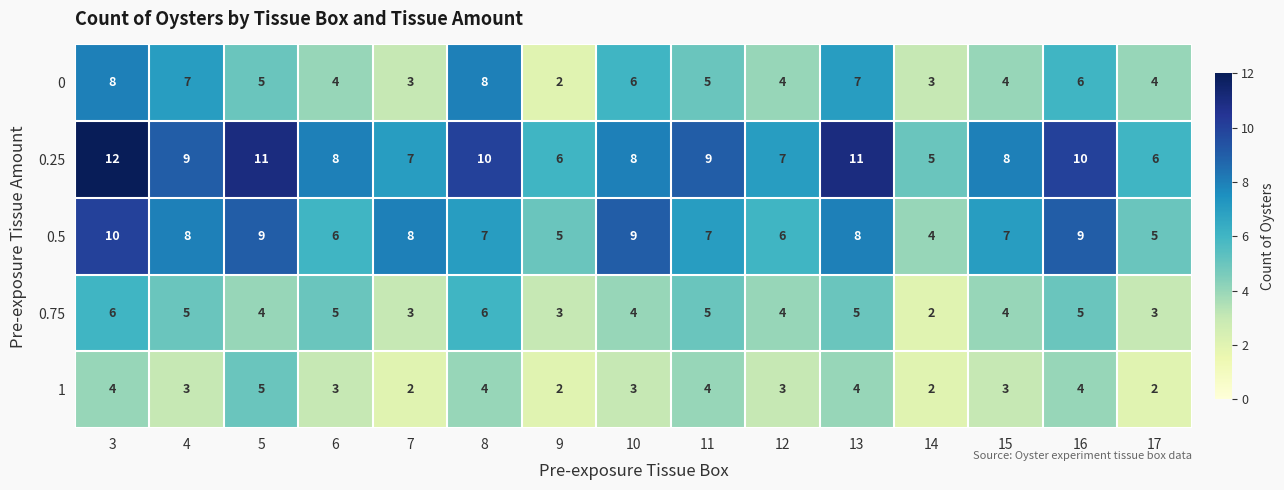

Count the 0.5 values in the range 6 to 9.

11